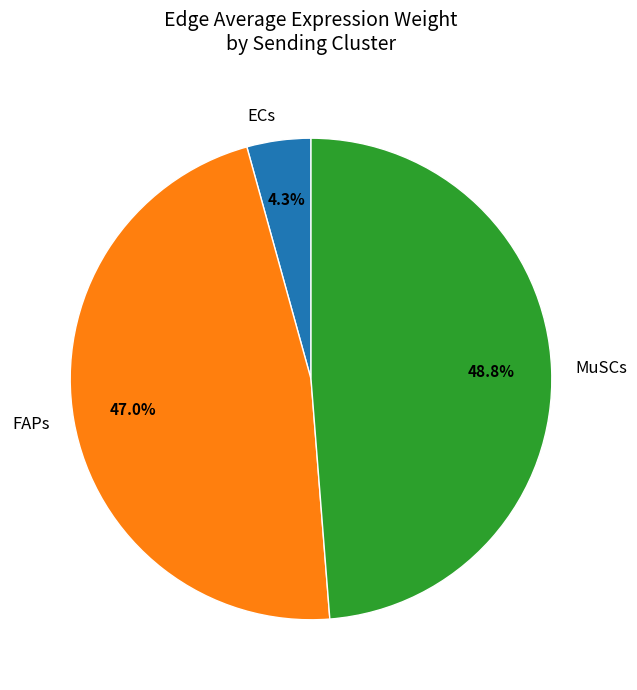

What percentage is the MuSCs slice, to the nearest percent?

49%